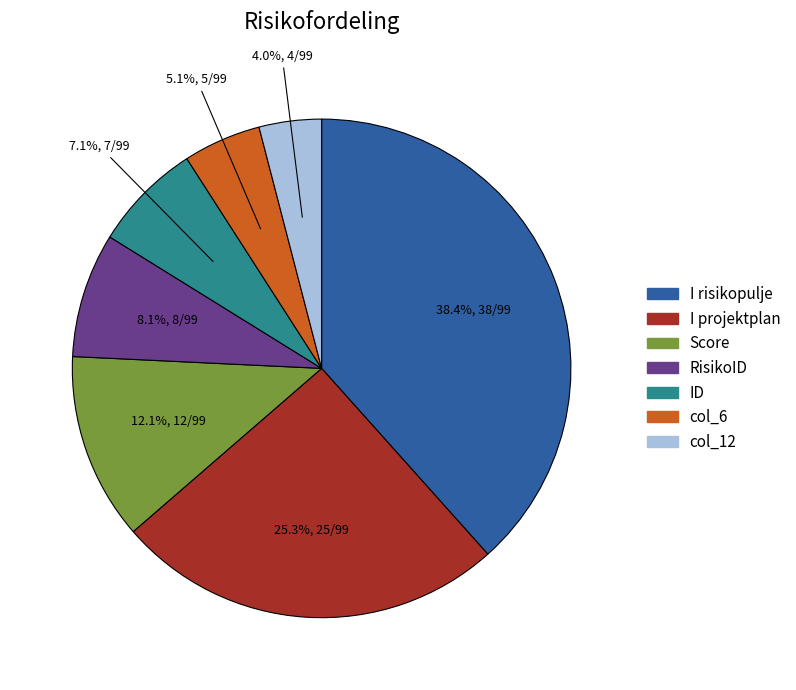

Which has a higher value, RisikoID or col_6?

RisikoID